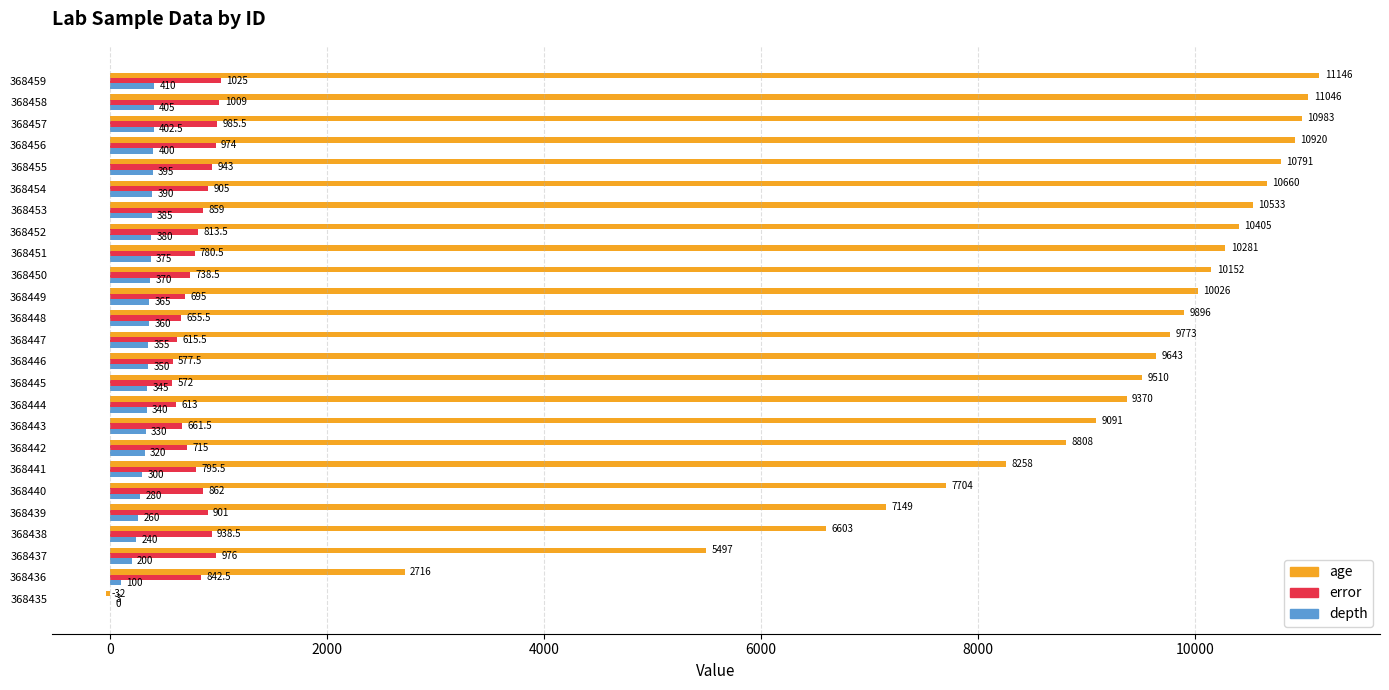

Between 368436 and 368443, which series saw the biggest shift?

age